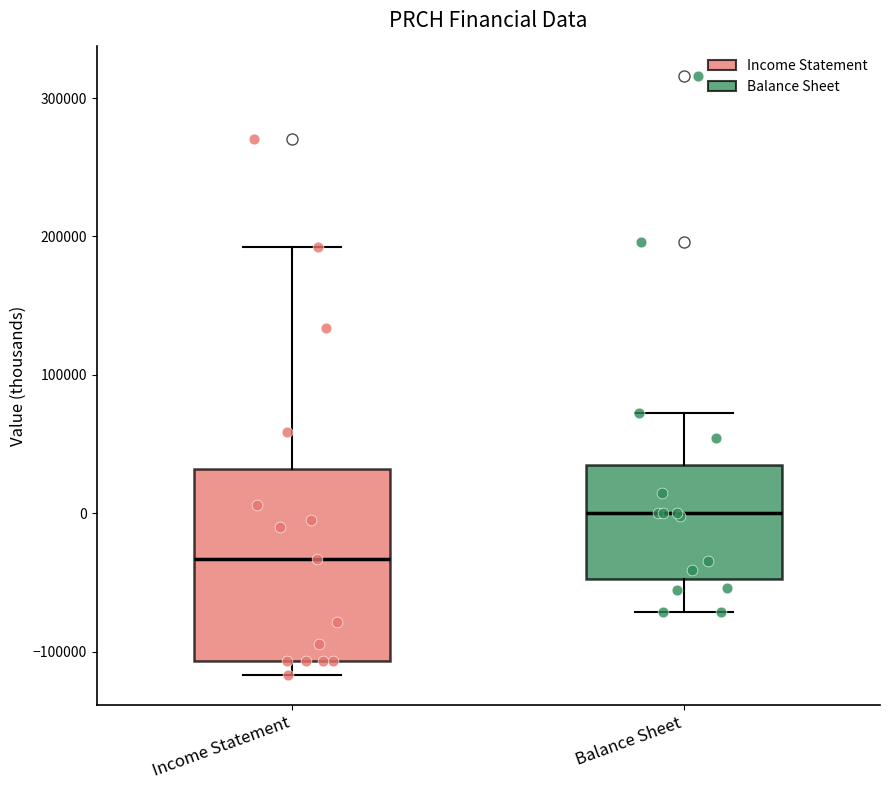

Comparing the boxes themselves (not the whiskers), which one is the tallest?

Income Statement